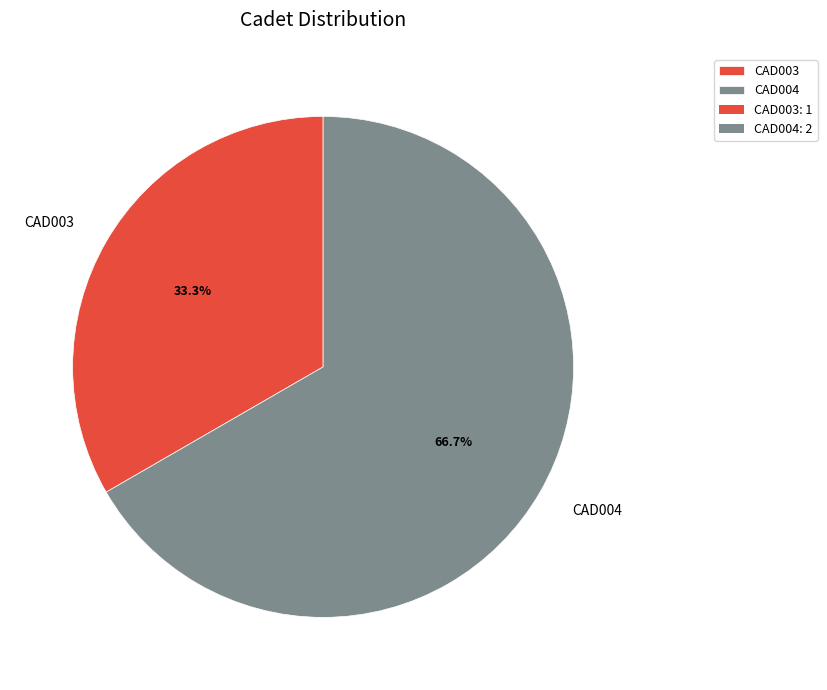

Rank the categories by value from highest to lowest.

CAD004, CAD003